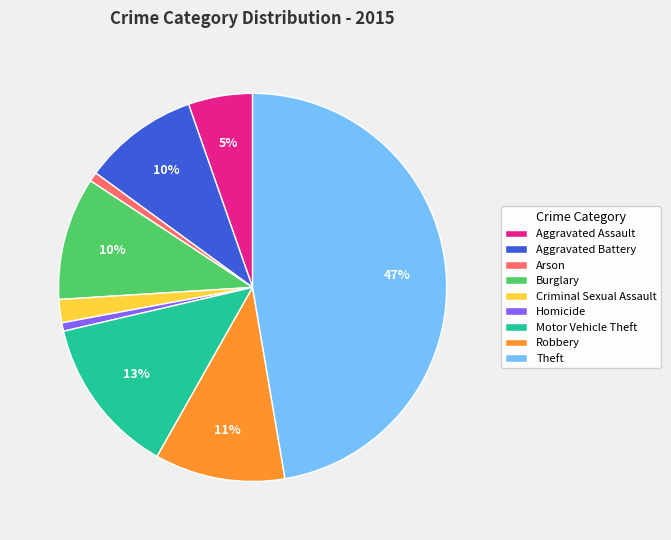

Which slice is the largest?

Theft